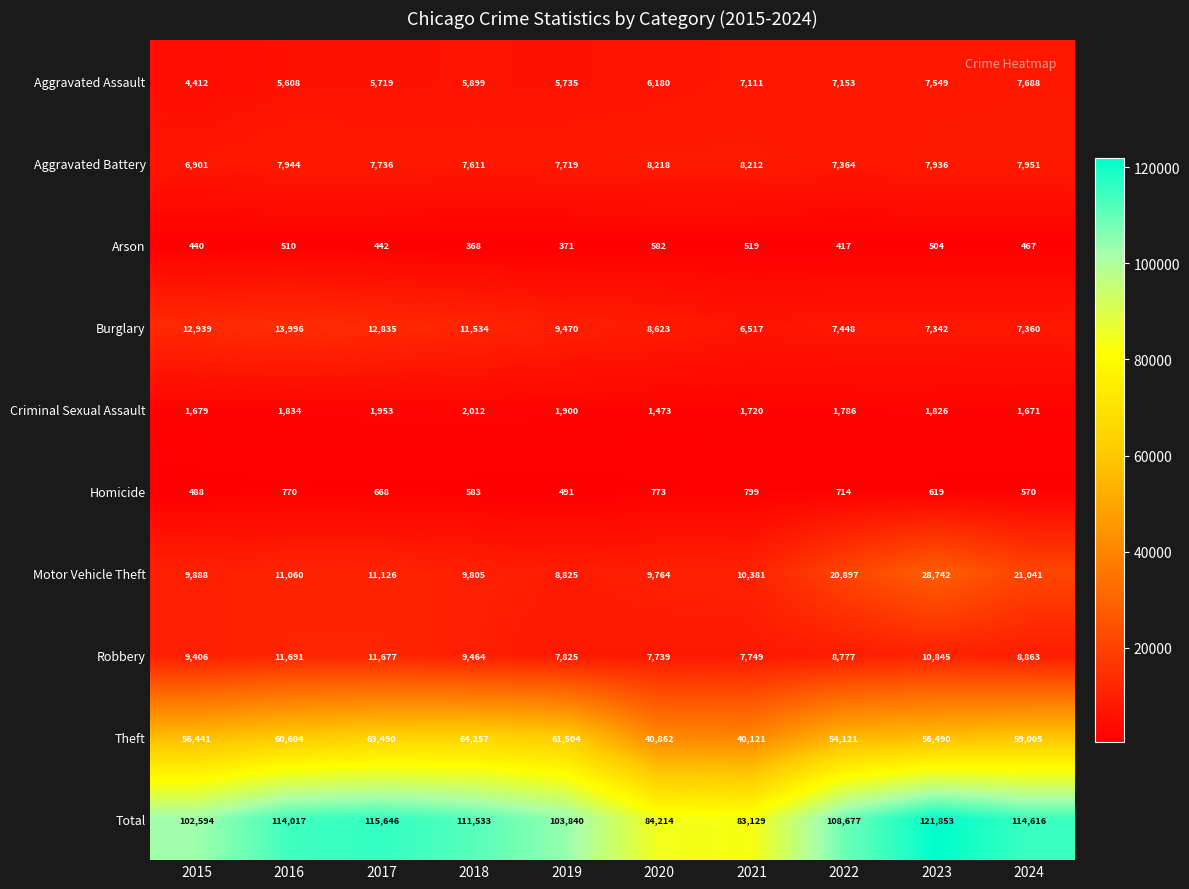

The Burglary series shows 21445 at 2015. True or false?

False